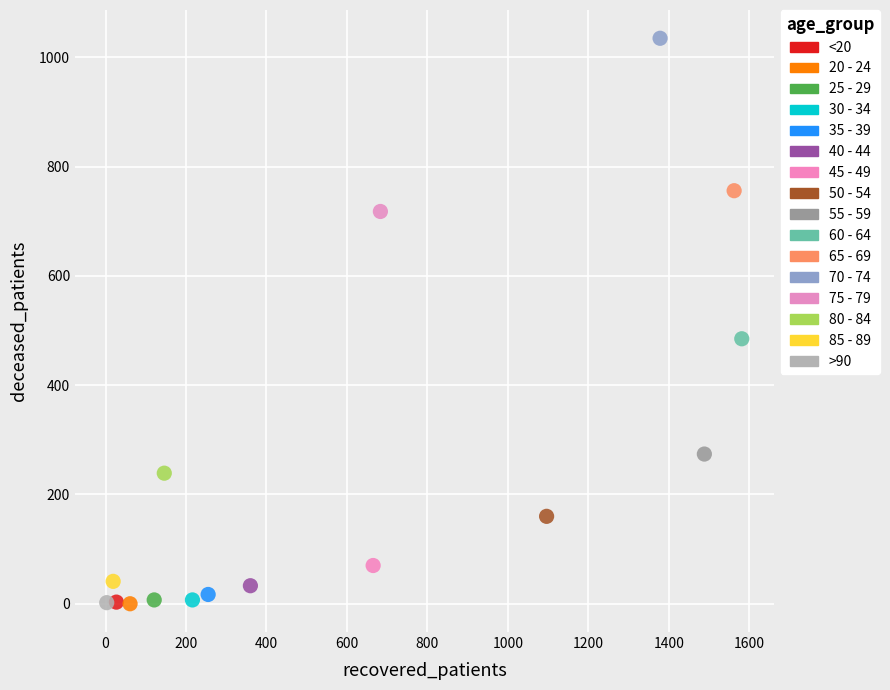

What are all the series names shown in the legend?

<20, 20 - 24, 25 - 29, 30 - 34, 35 - 39, 40 - 44, 45 - 49, 50 - 54, 55 - 59, 60 - 64, 65 - 69, 70 - 74, 75 - 79, 80 - 84, 85 - 89, >90